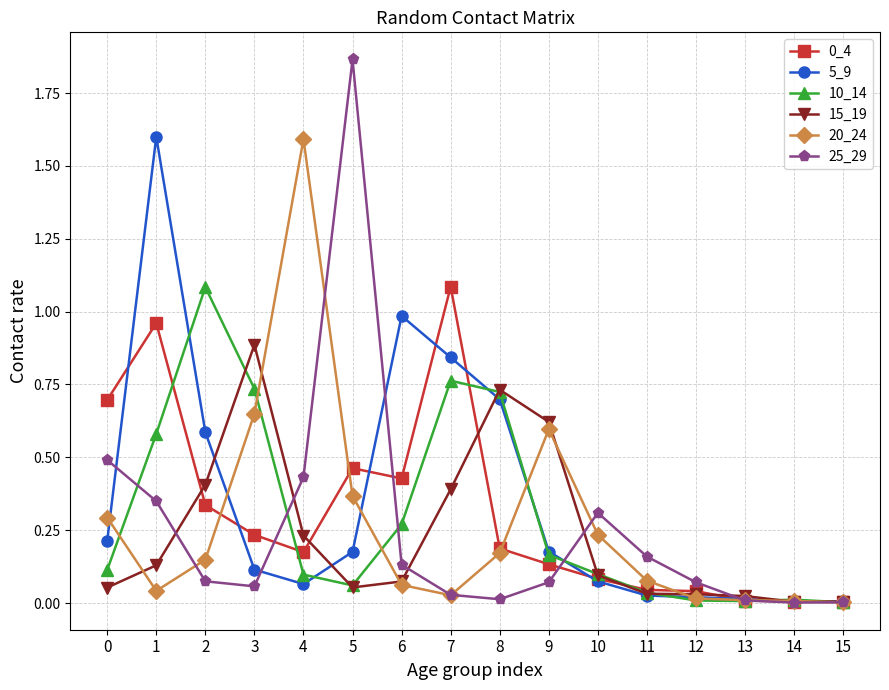

The 0_4 series shows 0.5 at 5. True or false?

True